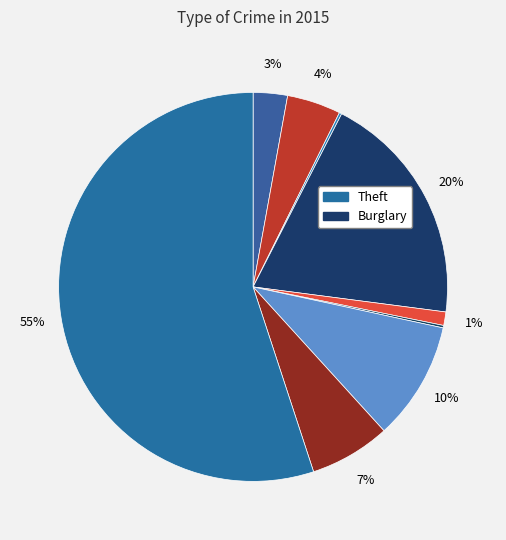

To the nearest percent, what is the difference between the largest and smallest slice percentages?

55%